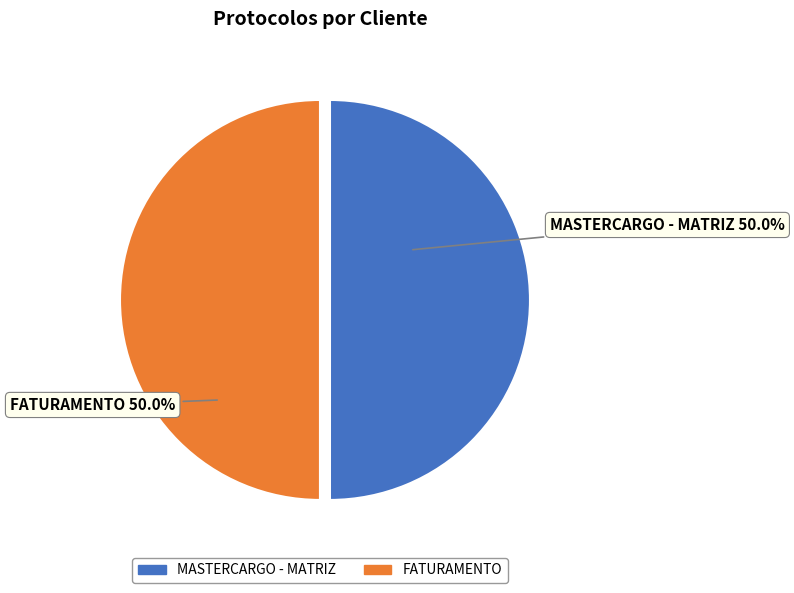

Approximately how many times larger is the value at FATURAMENTO compared to MASTERCARGO - MATRIZ?

1.0